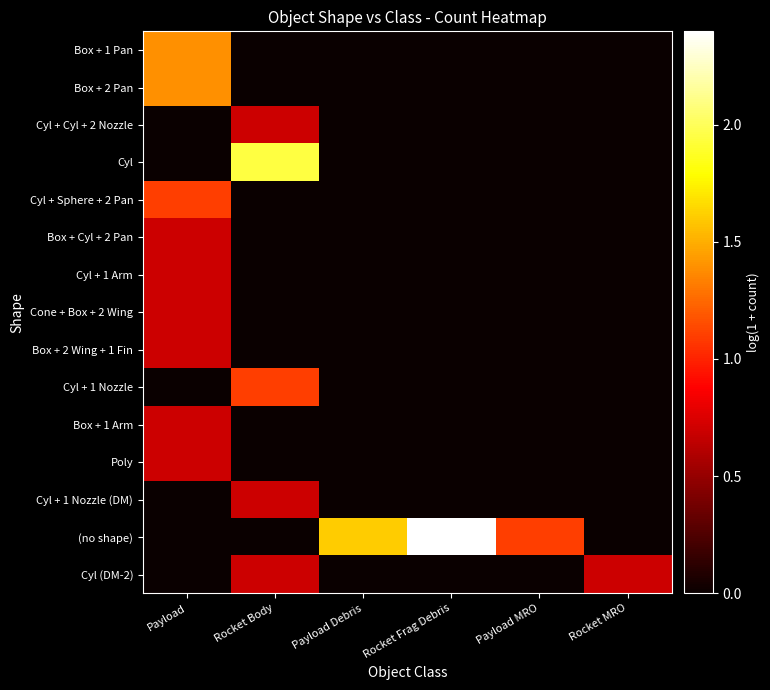

What is the difference between the highest and lowest values at Payload MRO?

1.1